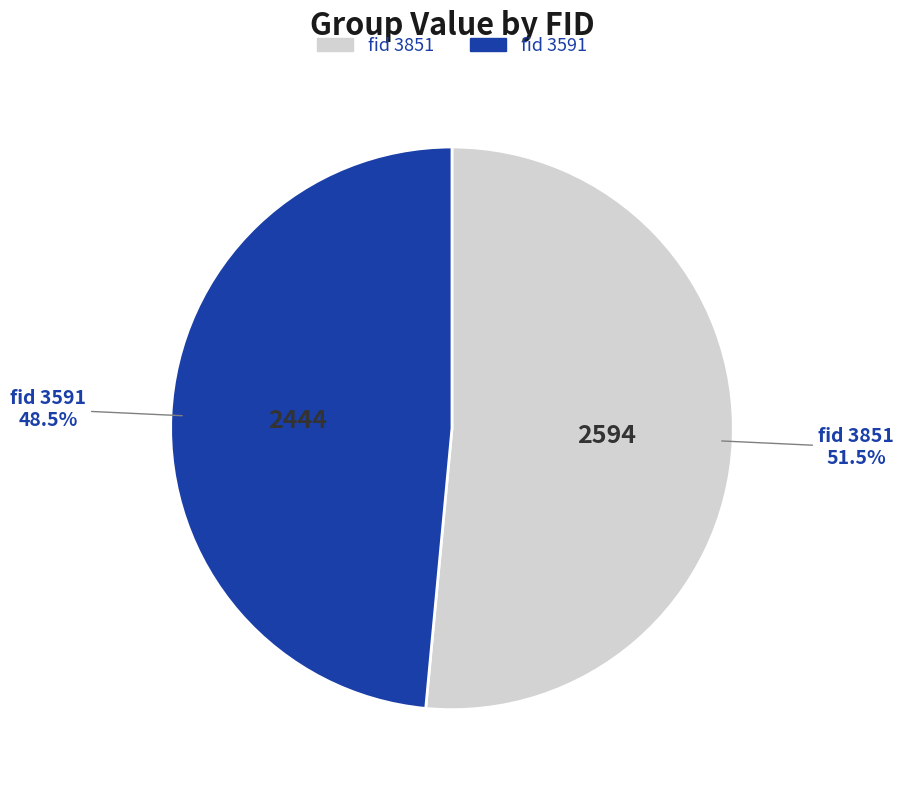

Rank the categories by value from lowest to highest.

3591, 3851